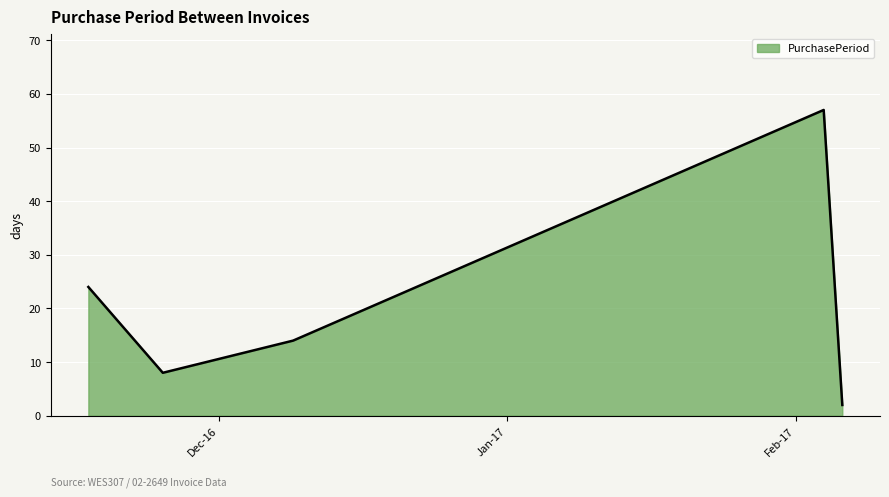

What is the sum of all values?

105